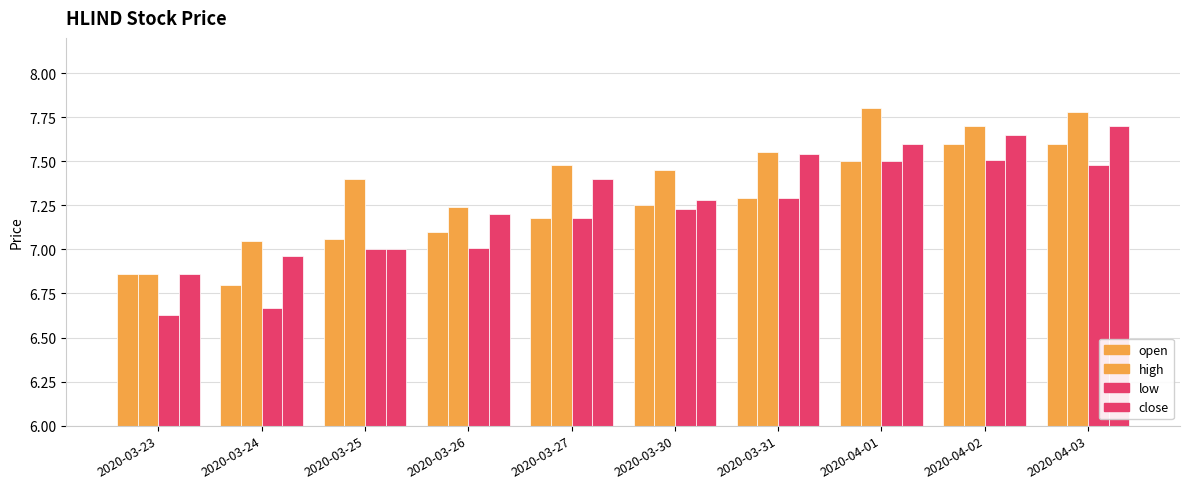

Count the number of data series in this chart.

4